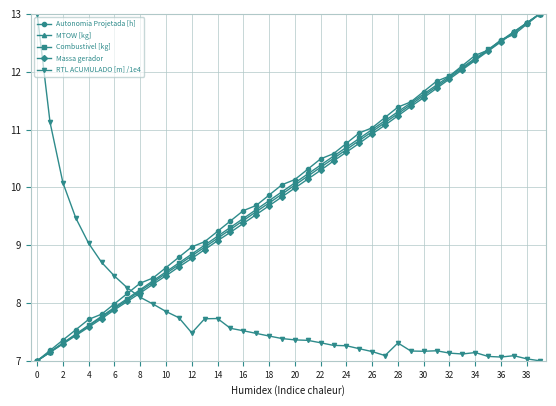

What is the lowest value of the MTOW [kg] series?

7.0